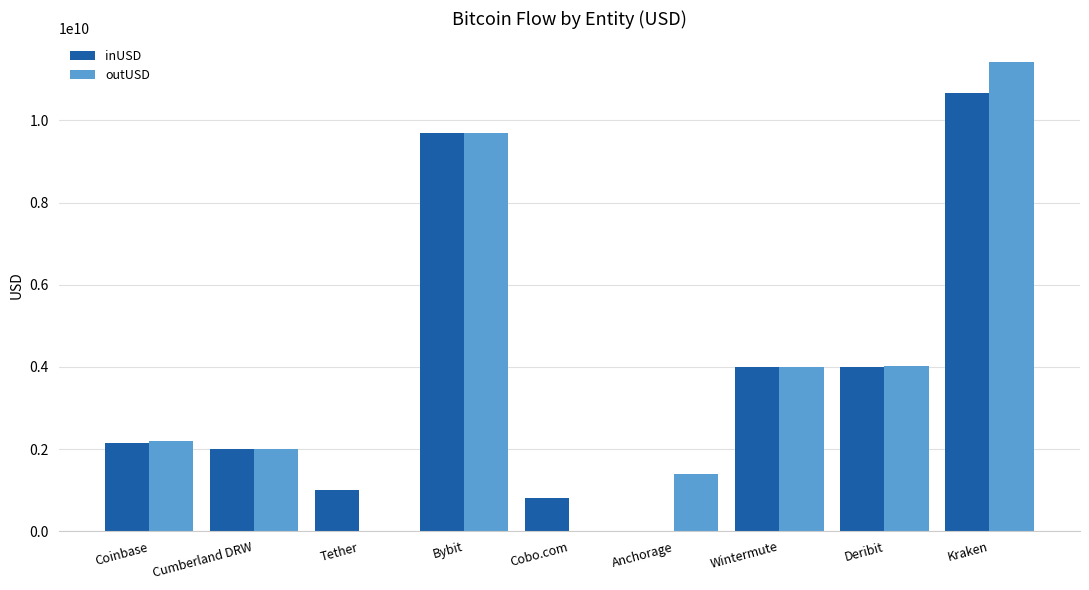

The value of inUSD at Tether is 1561788597.8. True or false?

False